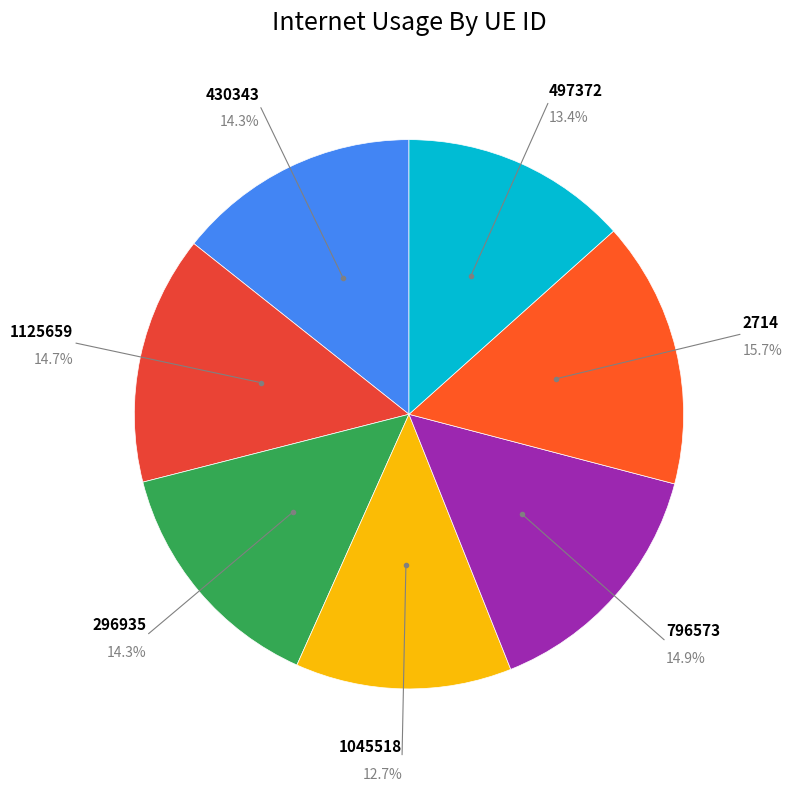

Count the number of slices in the pie.

7